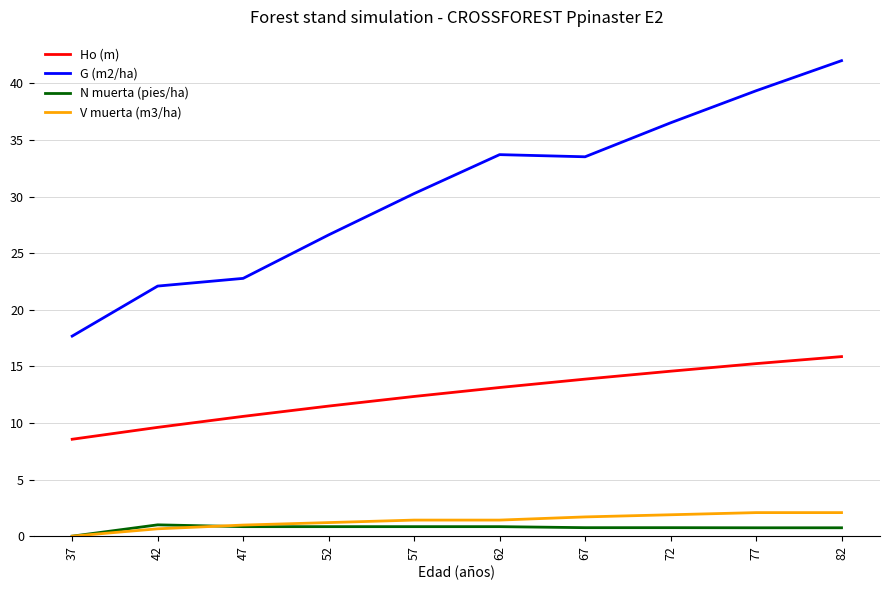

Which series has the largest range (max minus min)?

G (m2/ha)